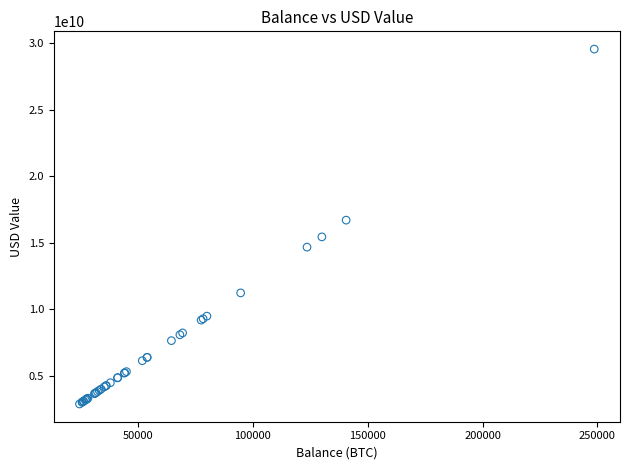

What Y value in the scatter plot is closest to 16222129698?

16700710998.3